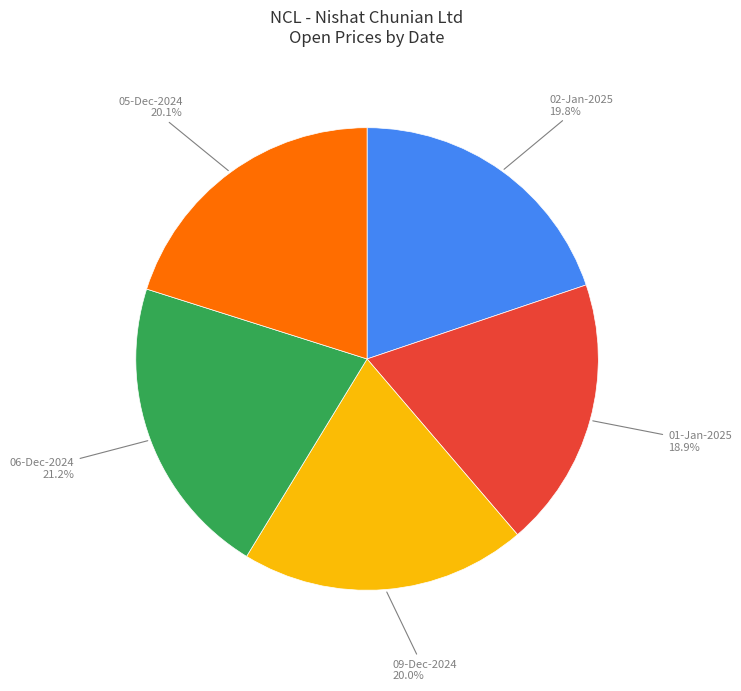

Is there a majority slice in this chart?

No